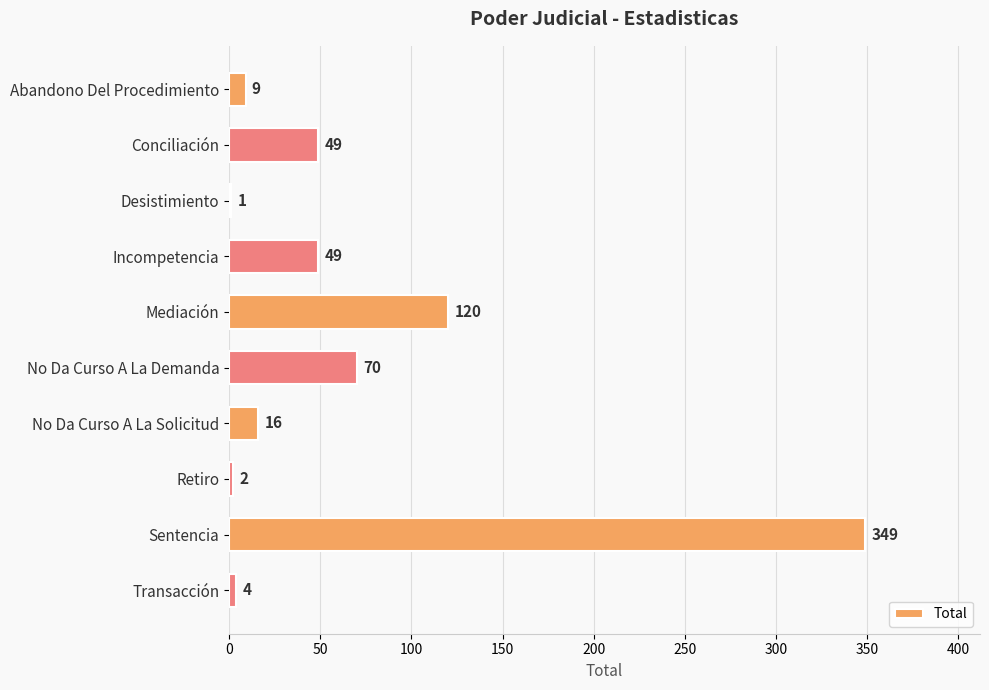

Reading top to bottom, extract all data points from this chart.

Abandono Del Procedimiento=9	Conciliación=49	Desistimiento=1	Incompetencia=49	Mediación=120	No Da Curso A La Demanda=70	No Da Curso A La Solicitud=16	Retiro=2	Sentencia=349	Transacción=4